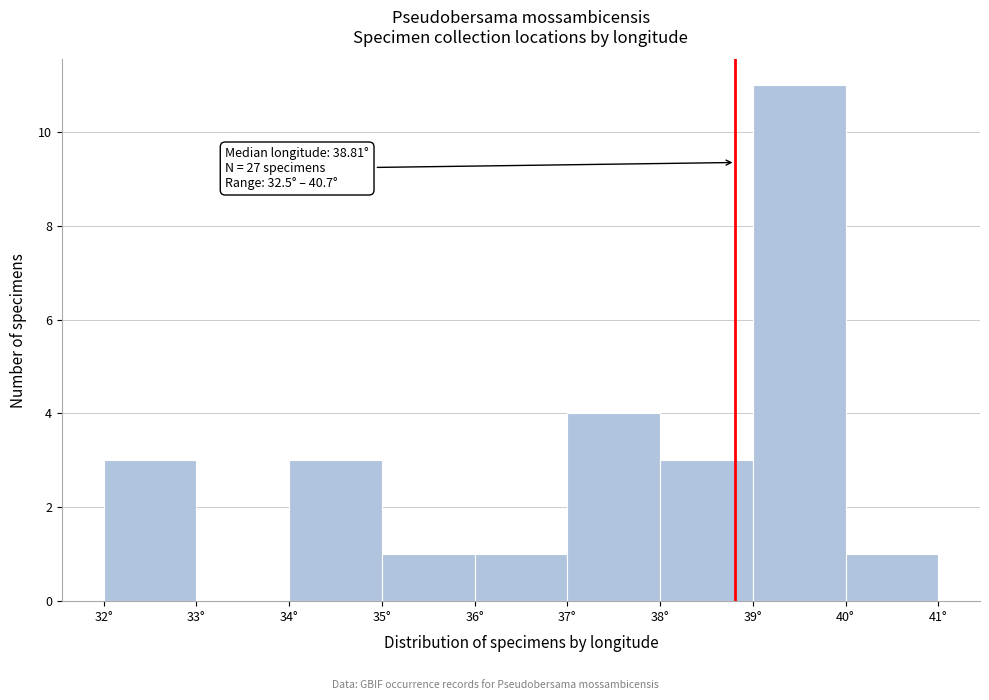

Over which range of the x-axis is the bar tallest?

39 to 40